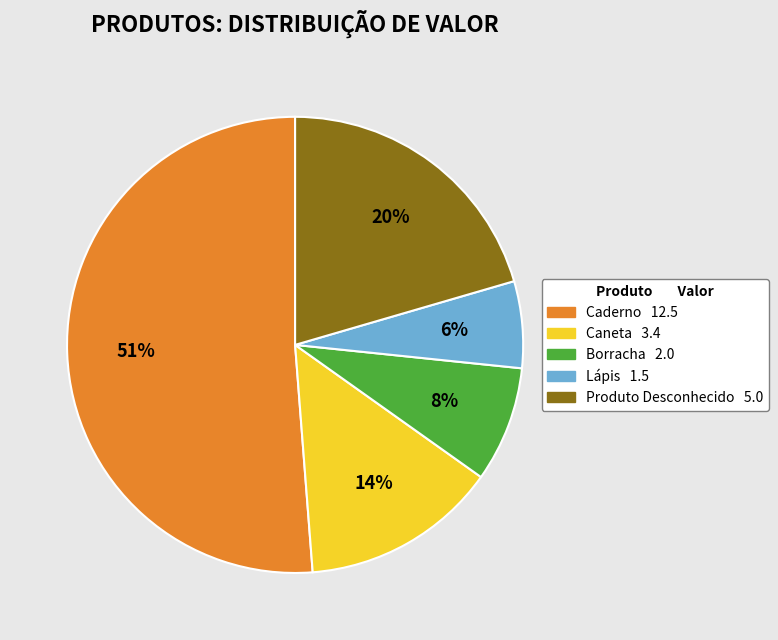

Is it true that Caderno is 51% of the pie?

True